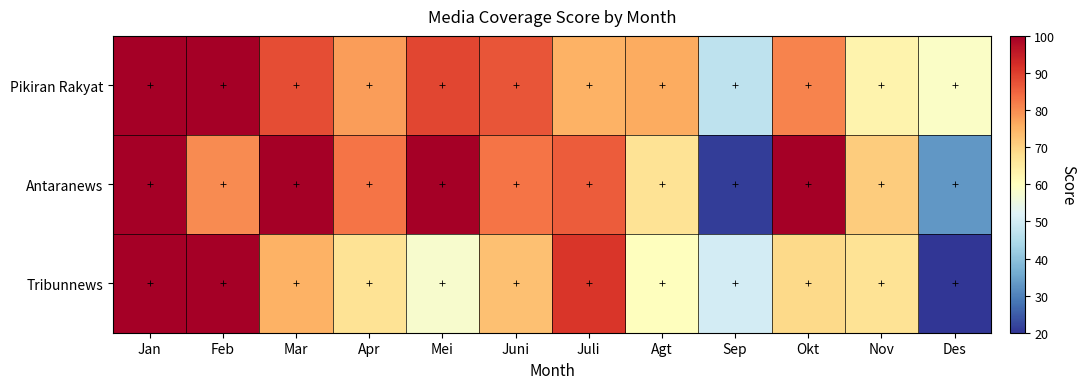

Between Nov and Jan, which is larger?

Jan